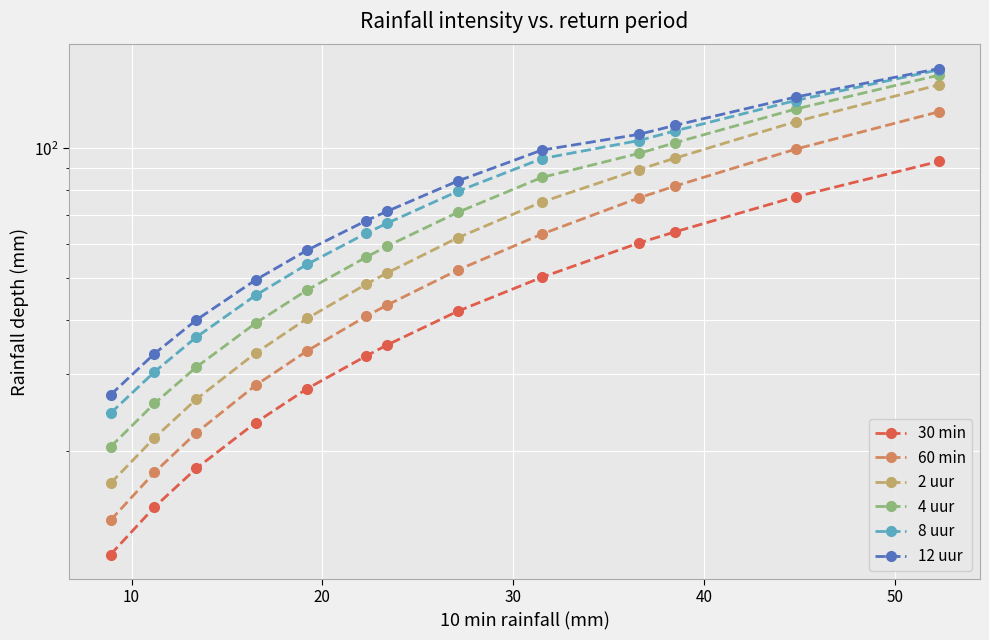

How many data points does each series have?

13